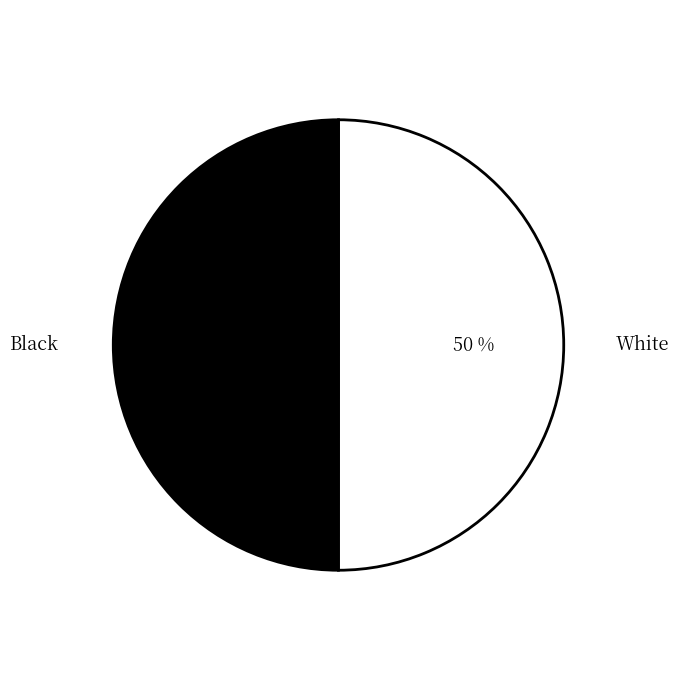

Which slice is the largest?

White